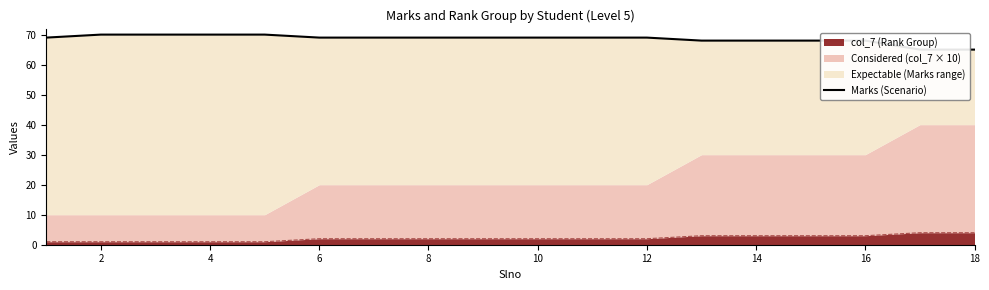

Does the chart have visible grid lines?

No